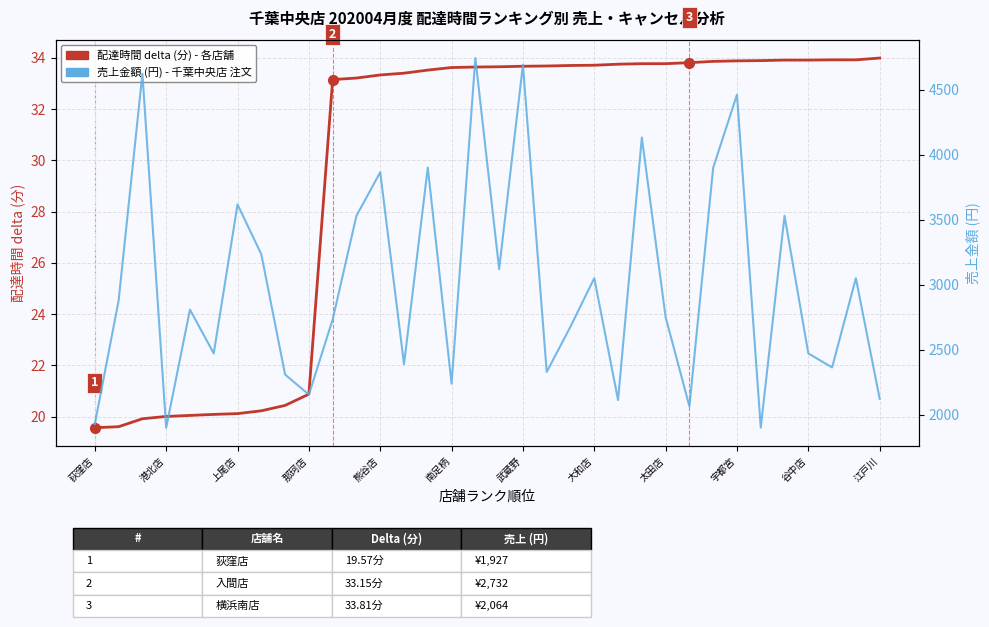

What are all the series names shown in the legend?

配達時間 delta (分) - 各店舗, 売上金額 (円) - 千葉中央店 注文